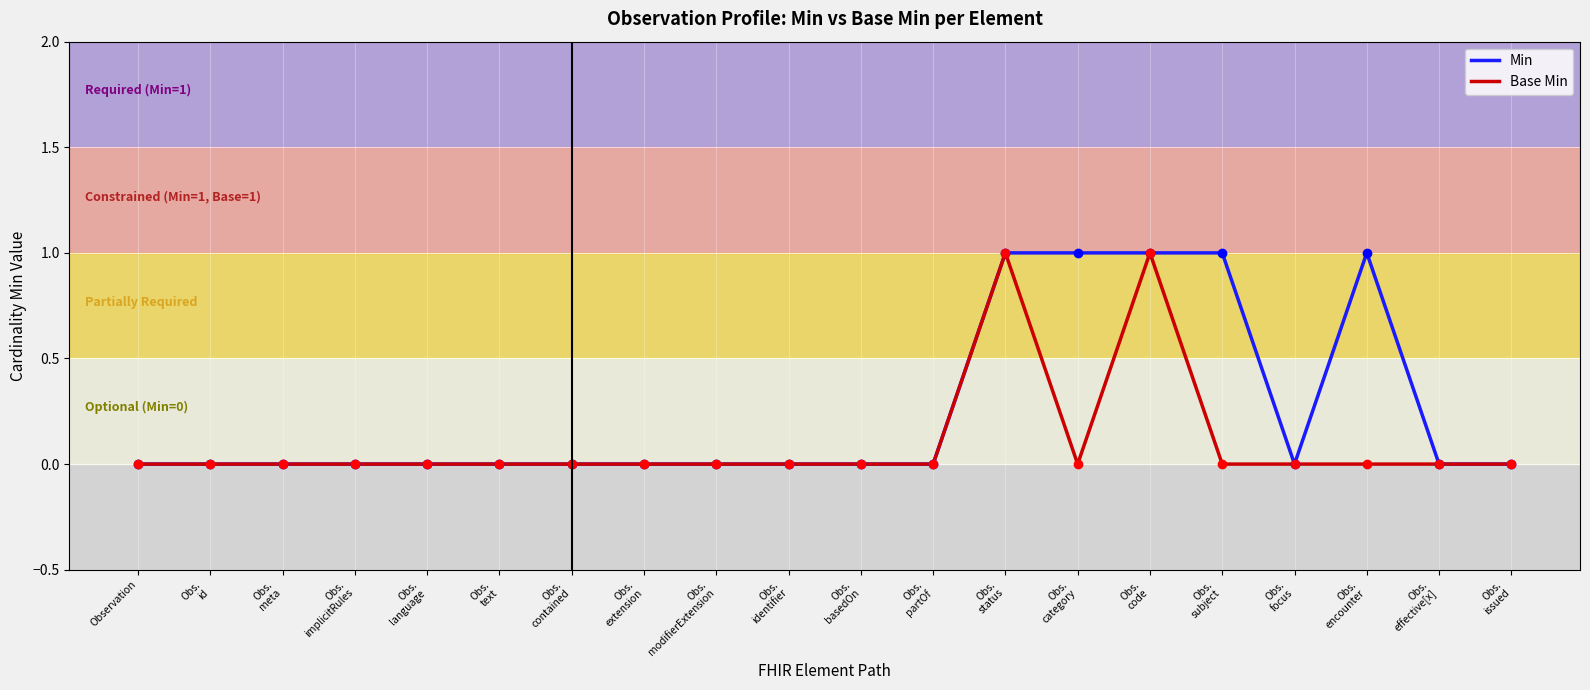

Count the Base Min values in the range 0 to 1.

20